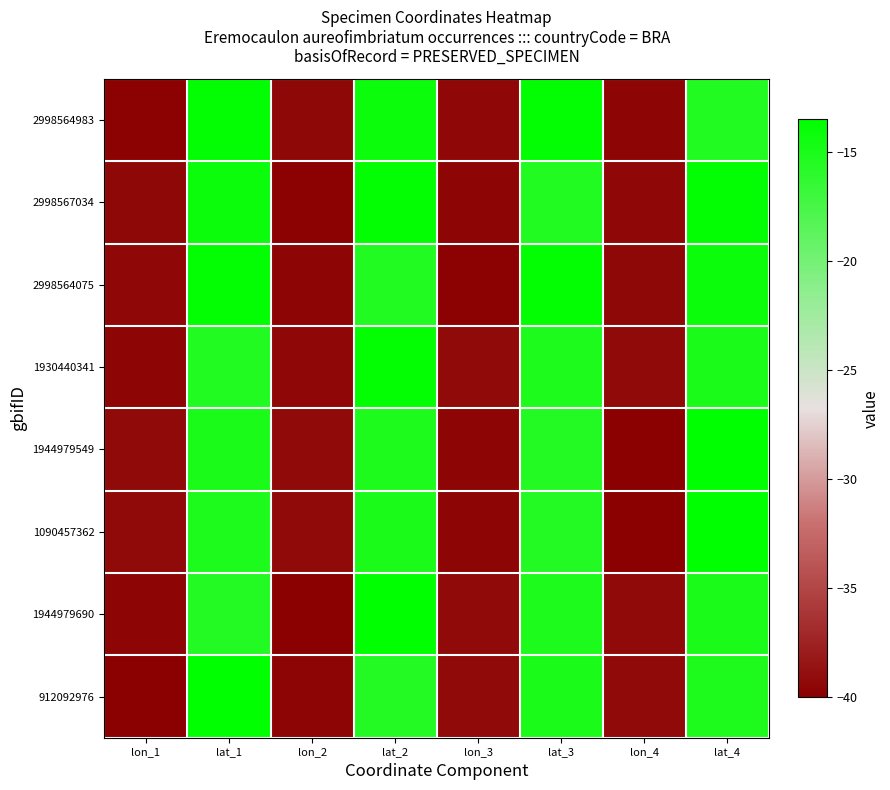

Reading left to right, what are all the values shown in this chart?

2998564983: lon_1=-39.8	lat_1=-13.8	lon_2=-39.4	lat_2=-14.2	lon_3=-39.5	lat_3=-13.7	lon_4=-39.5	lat_4=-15.4
2998567034: lon_1=-39.4	lat_1=-14.2	lon_2=-39.8	lat_2=-13.8	lon_3=-39.5	lat_3=-15.4	lon_4=-39.5	lat_4=-13.7
2998564075: lon_1=-39.5	lat_1=-13.7	lon_2=-39.5	lat_2=-15.4	lon_3=-39.8	lat_3=-13.8	lon_4=-39.4	lat_4=-14.2
1930440341: lon_1=-39.5	lat_1=-15.4	lon_2=-39.5	lat_2=-13.7	lon_3=-39.2	lat_3=-15.2	lon_4=-39.3	lat_4=-15.0
1944979549: lon_1=-39.3	lat_1=-15.0	lon_2=-39.2	lat_2=-15.2	lon_3=-39.5	lat_3=-15.5	lon_4=-40.0	lat_4=-13.5
1090457362: lon_1=-39.2	lat_1=-15.2	lon_2=-39.3	lat_2=-15.0	lon_3=-39.5	lat_3=-15.5	lon_4=-40.0	lat_4=-13.5
1944979690: lon_1=-39.5	lat_1=-15.5	lon_2=-40.0	lat_2=-13.5	lon_3=-39.2	lat_3=-15.2	lon_4=-39.3	lat_4=-15.0
912092976: lon_1=-40.0	lat_1=-13.5	lon_2=-39.5	lat_2=-15.5	lon_3=-39.3	lat_3=-15.0	lon_4=-39.2	lat_4=-15.2